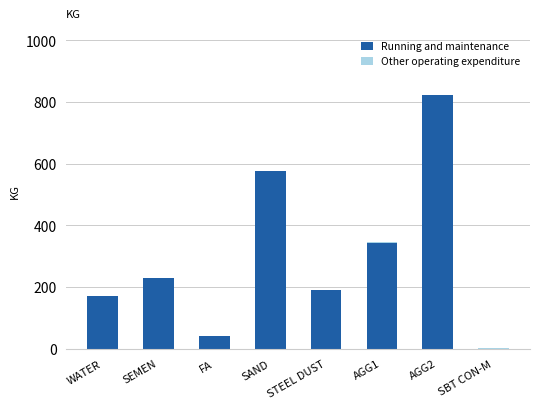

At which category is the sum across all series the highest?

AGG2